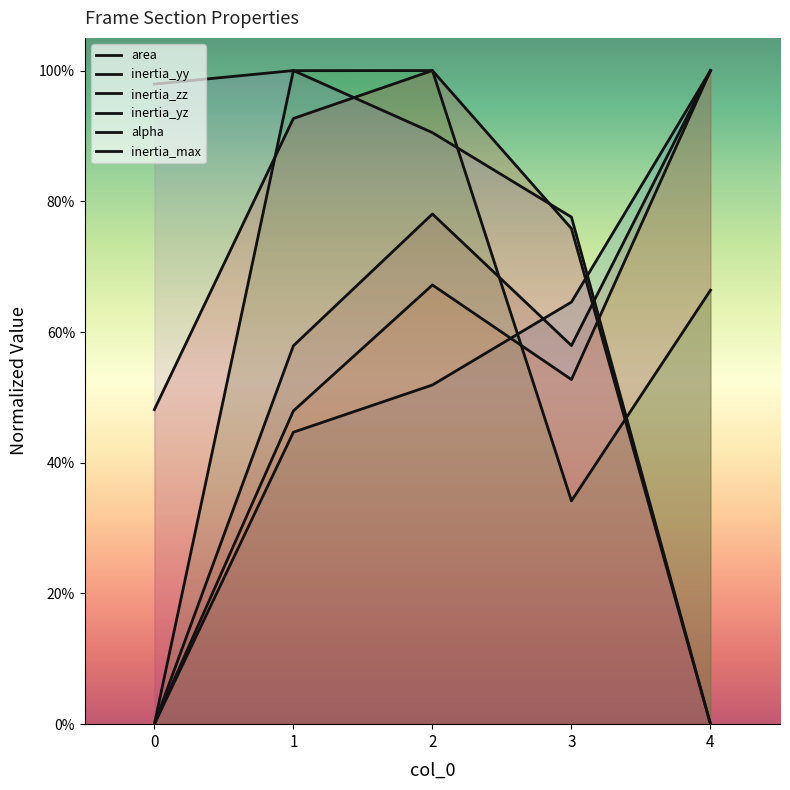

What is the total value across all series at 1?

4.4